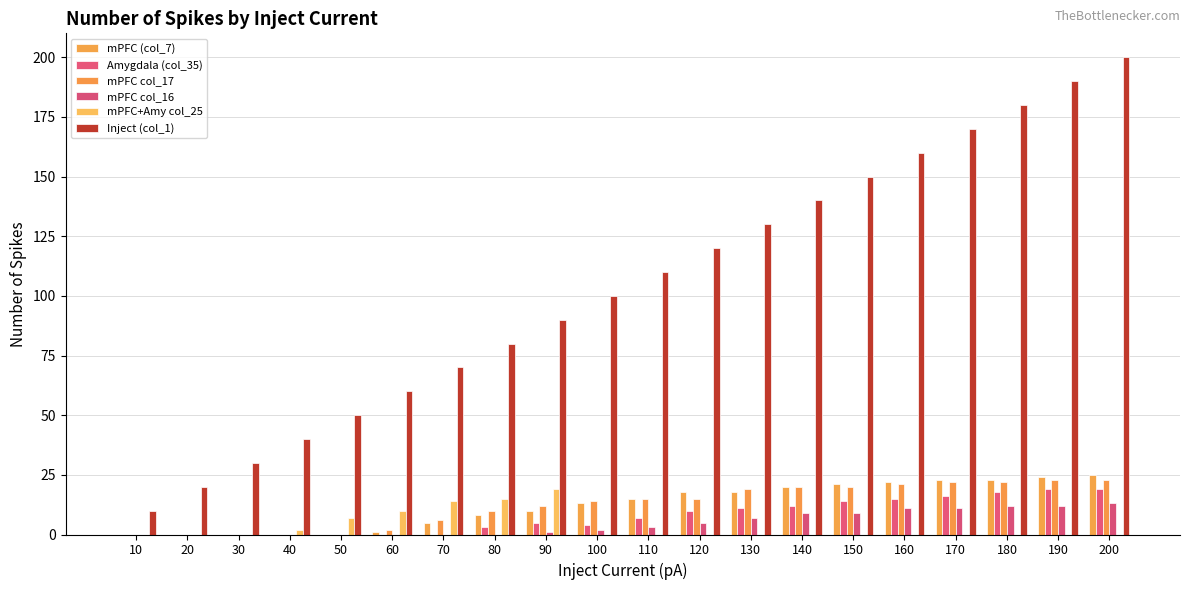

Where does the mPFC col_16 series first go above 3?

120